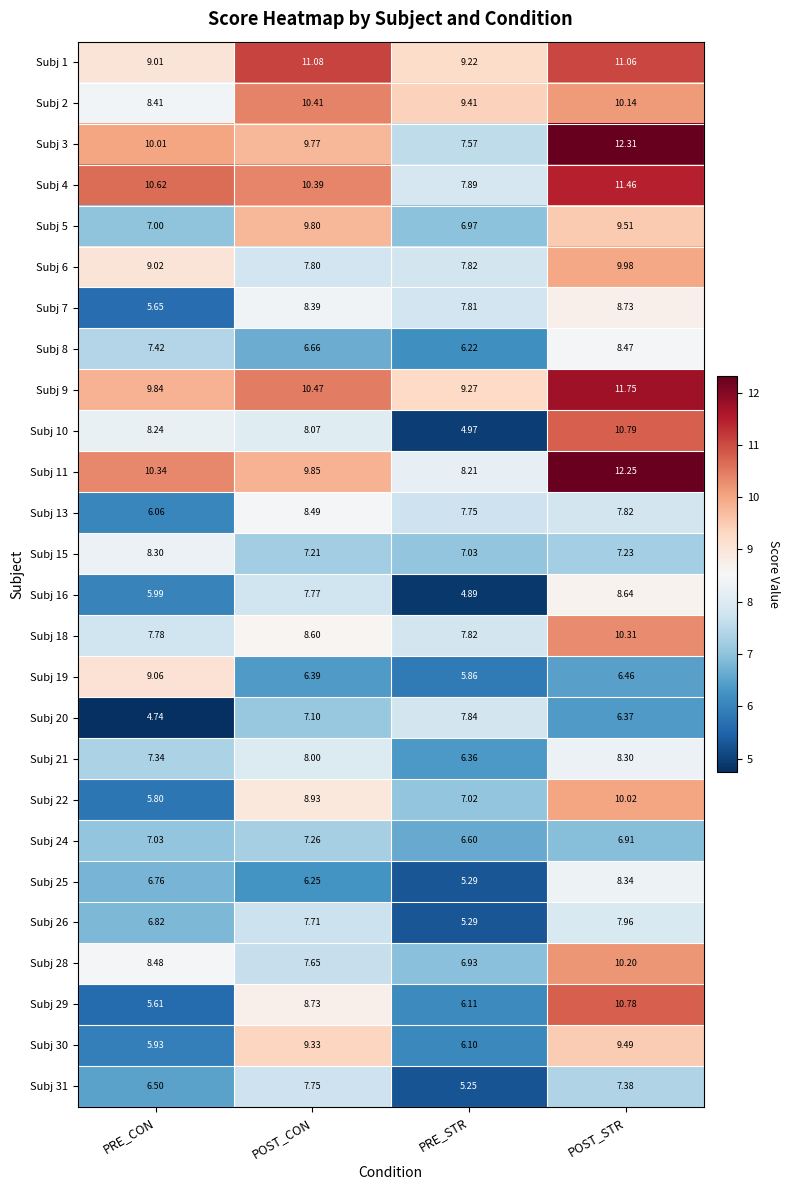

Rank the categories by Subj 13 value from lowest to highest.

PRE_CON, PRE_STR, POST_STR, POST_CON